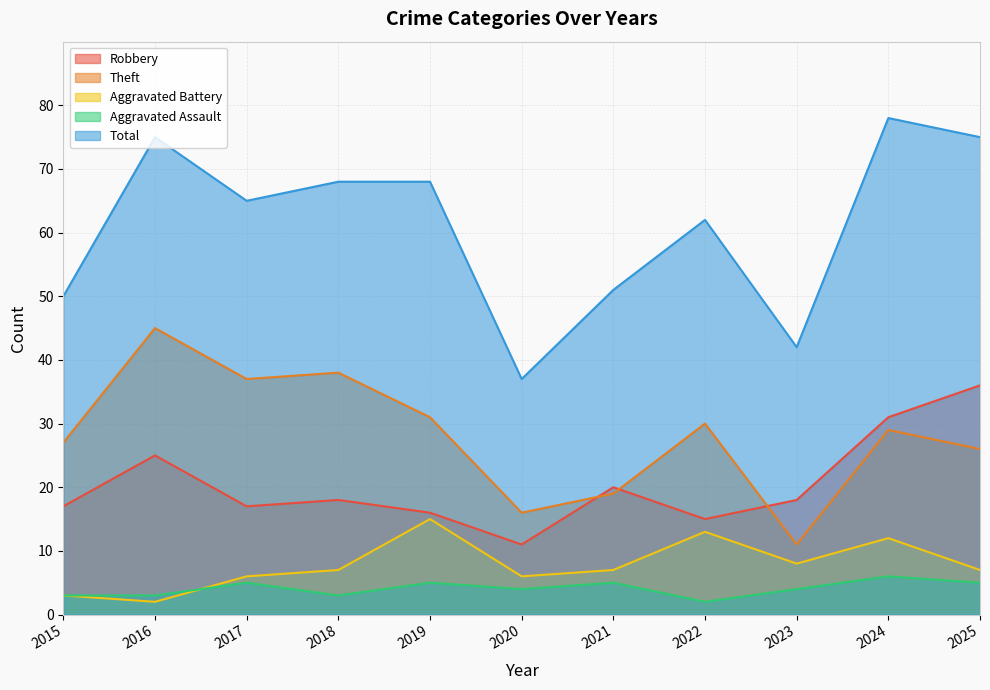

List the series in order of their peak value, lowest first.

Aggravated Assault, Aggravated Battery, Robbery, Theft, Total